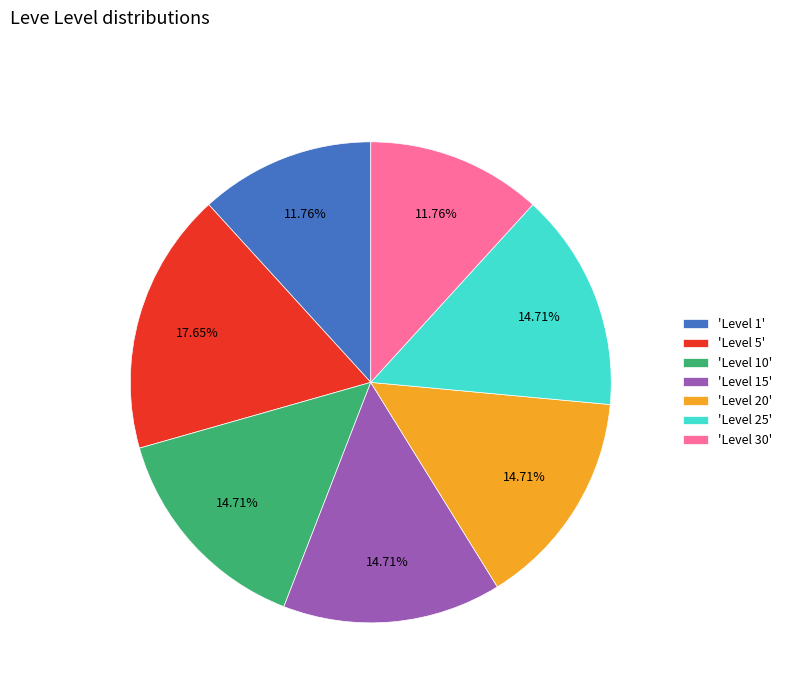

Is the sum of 'Level 1' and 'Level 10' greater than half?

No